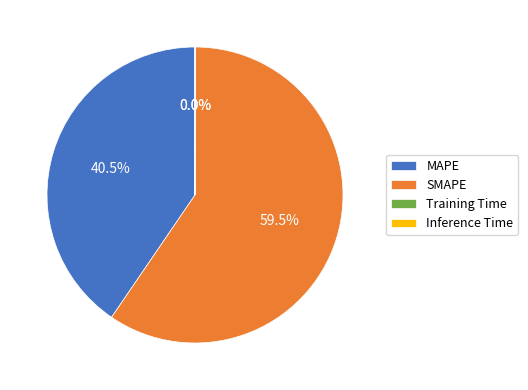

Does any single category account for the majority?

Yes